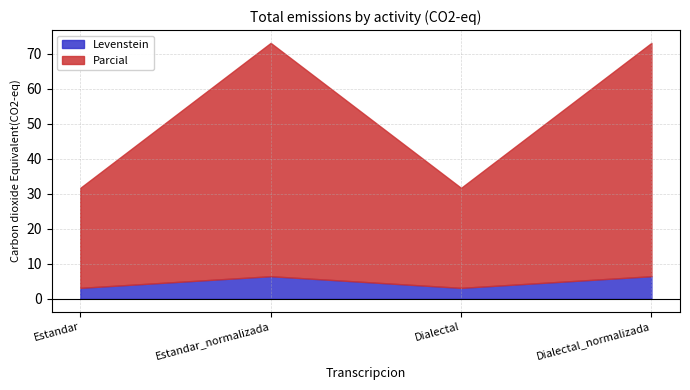

At which label is Parcial closest to 47?

Estandar